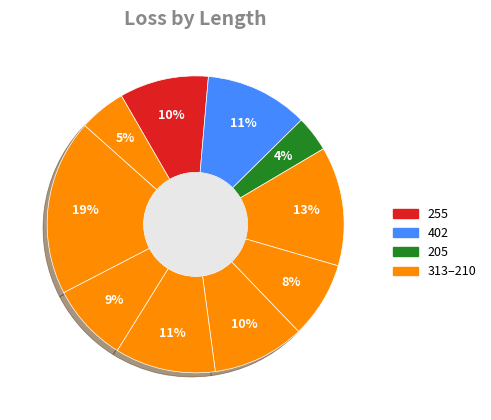

Count the number of slices in the pie.

10